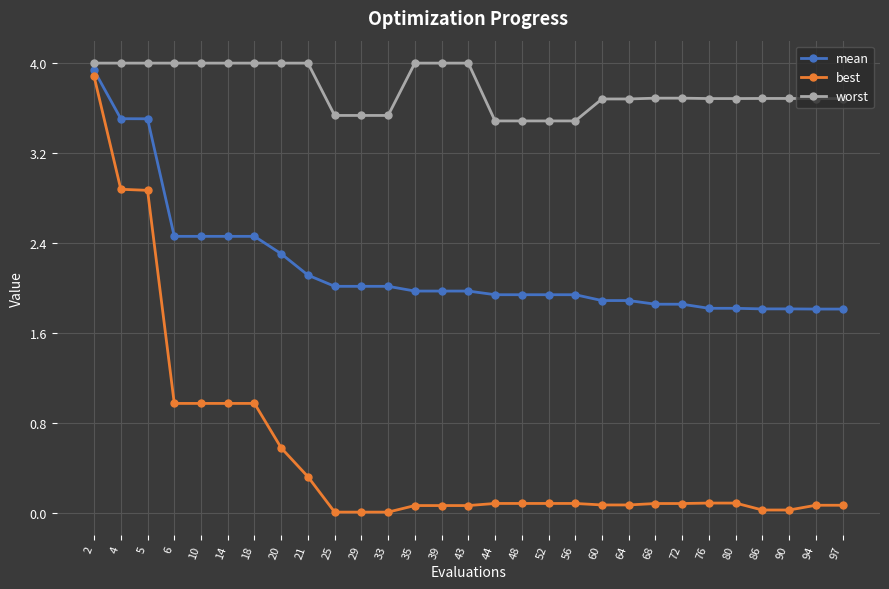

True or false: best and worst cross at least once.

False